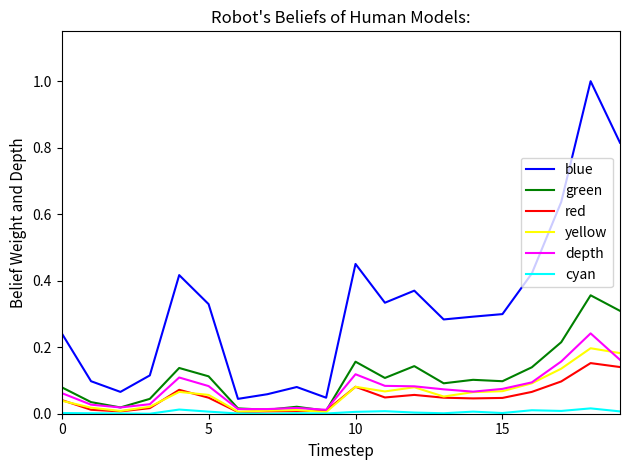

True or false: blue and depth cross at least once.

False